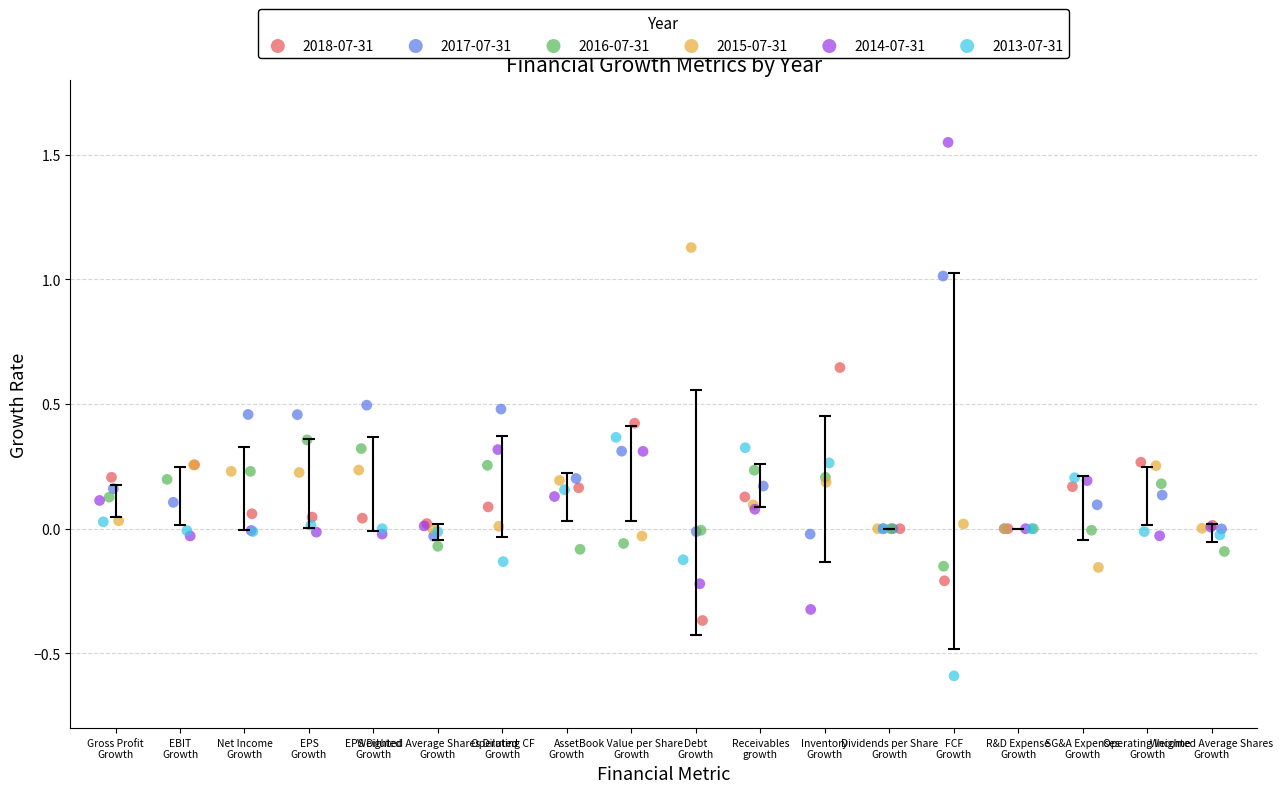

Which series reaches the maximum Y coordinate?

2014-07-31